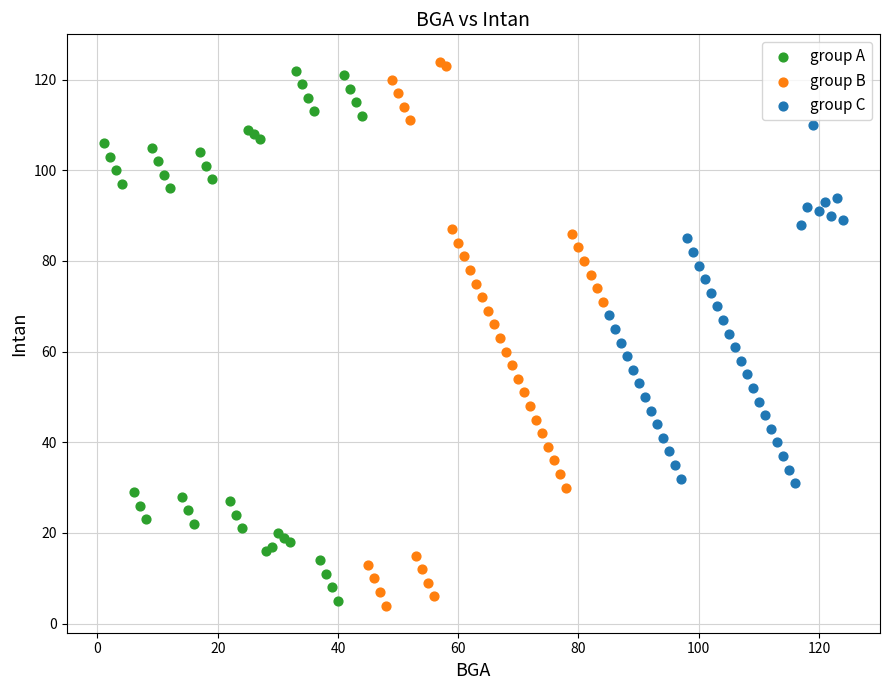

What are all the series names shown in the legend?

group A, group B, group C